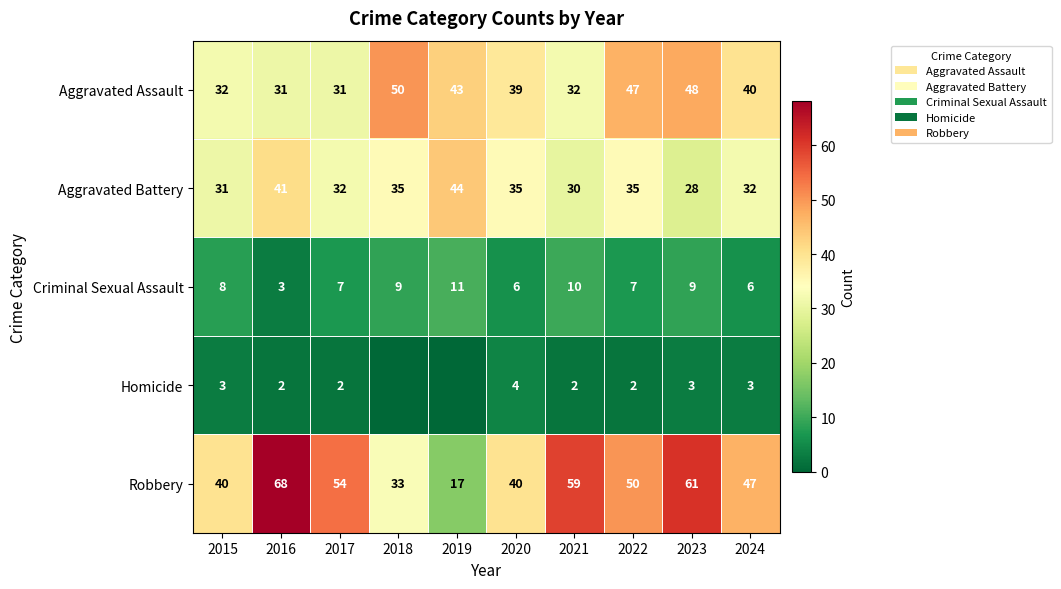

At which label does Aggravated Battery first exceed 35?

2016